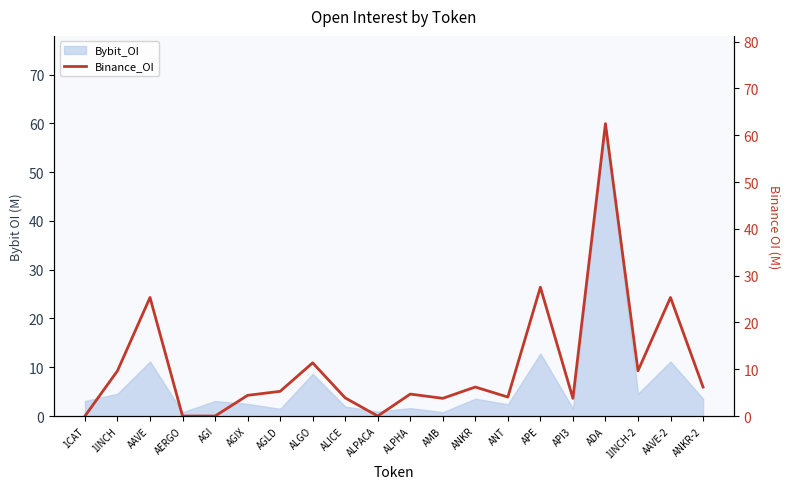

Reading right to left, extract all data points from this chart.

6.2	25.3	9.7	62.5	3.8	27.5	4.1	6.2	3.8	4.7	0.0	3.9	11.4	5.3	4.4	0.0	0.0	25.3	9.7	0.0